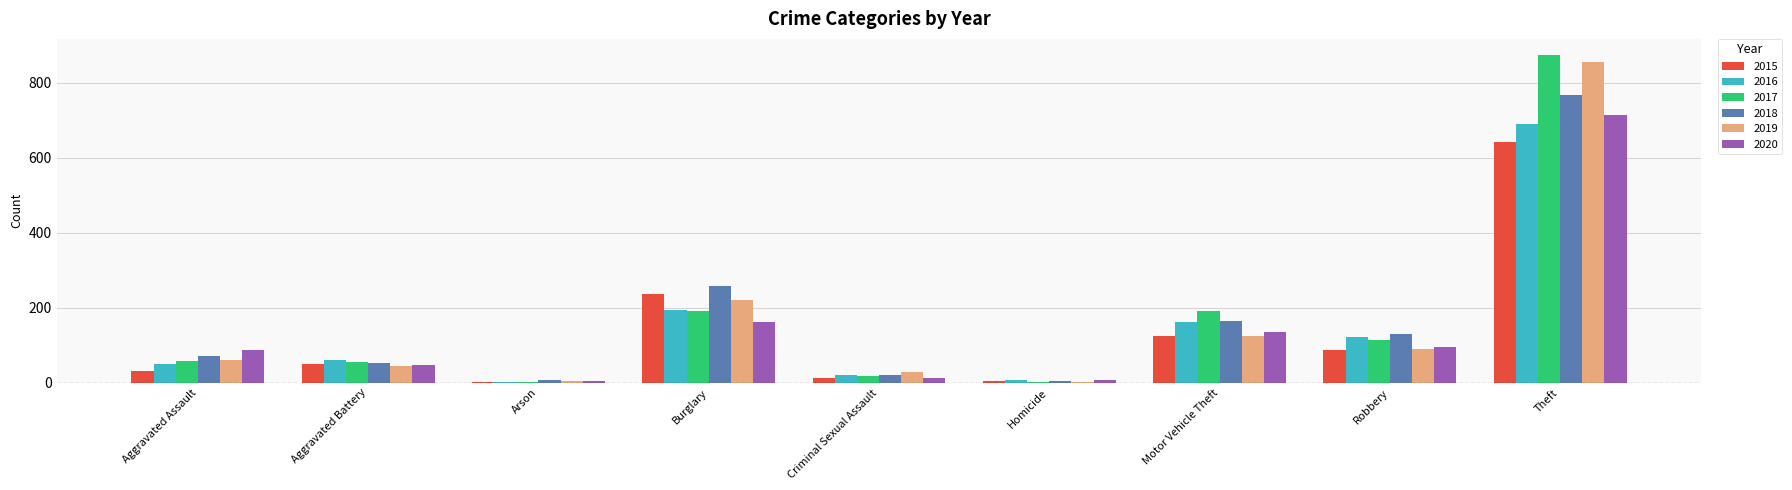

At which category is the sum across all series the highest?

Theft